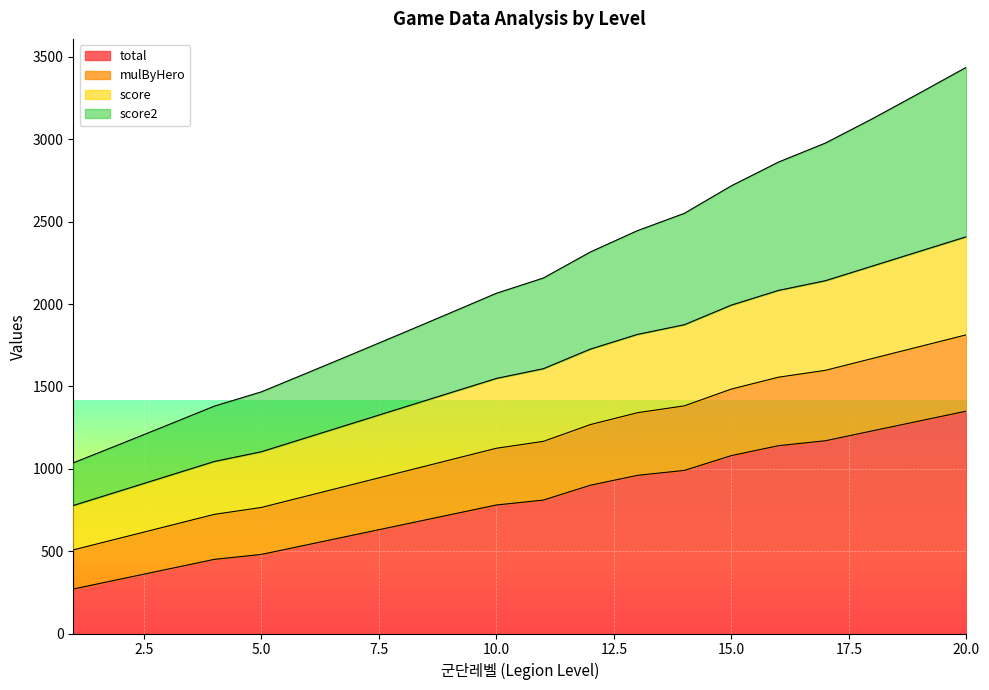

What value does the score2 series have at 1?

1035.9